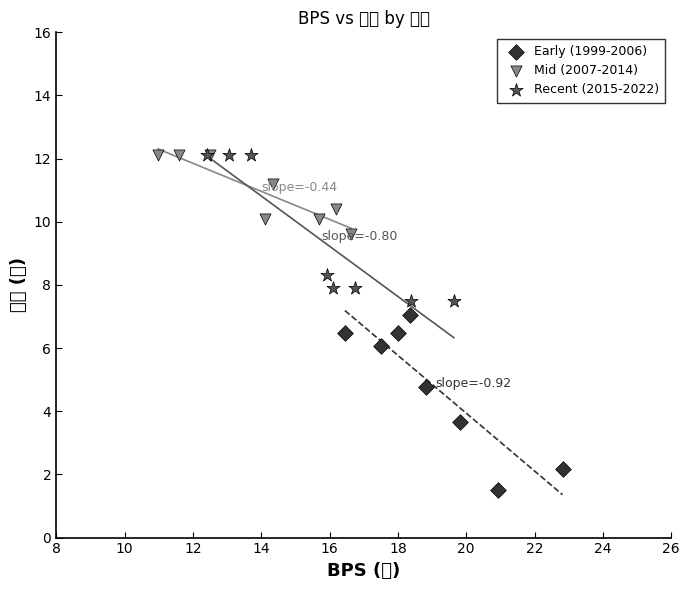

What are all the series names shown in the legend?

Early (1999-2006), Mid (2007-2014), Recent (2015-2022)